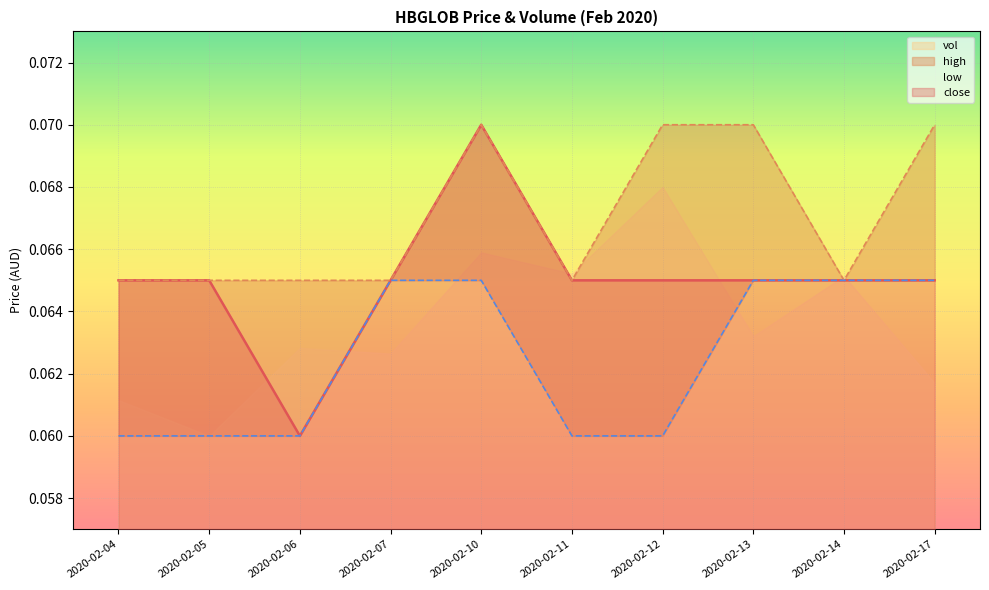

The value of high at 2020-02-06 is 0.1. True or false?

True